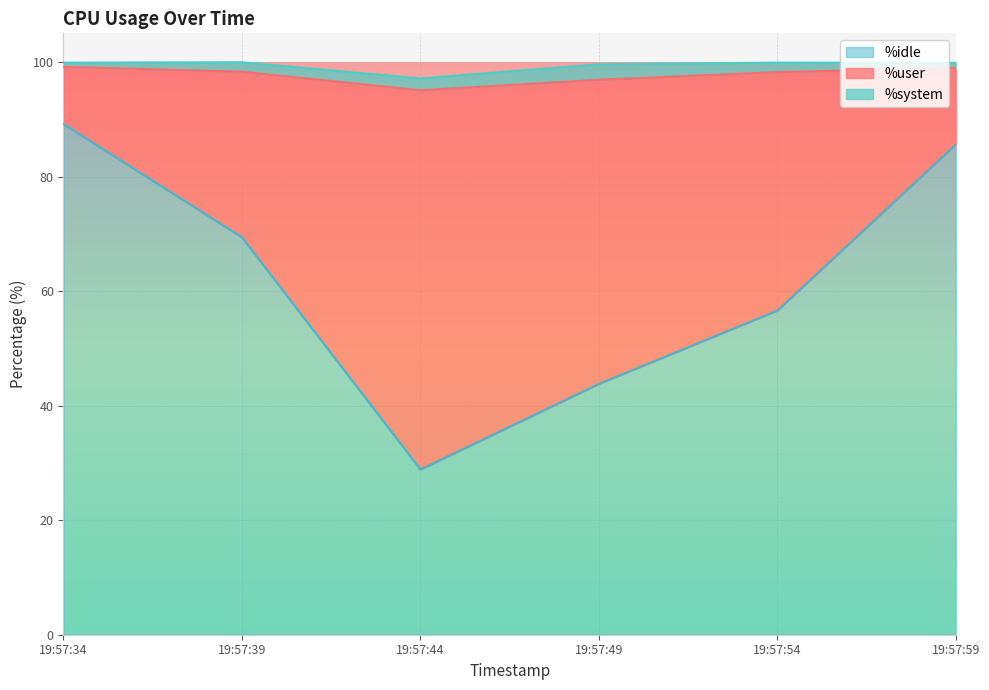

Where is %user nearest to the value 38?

19:57:54